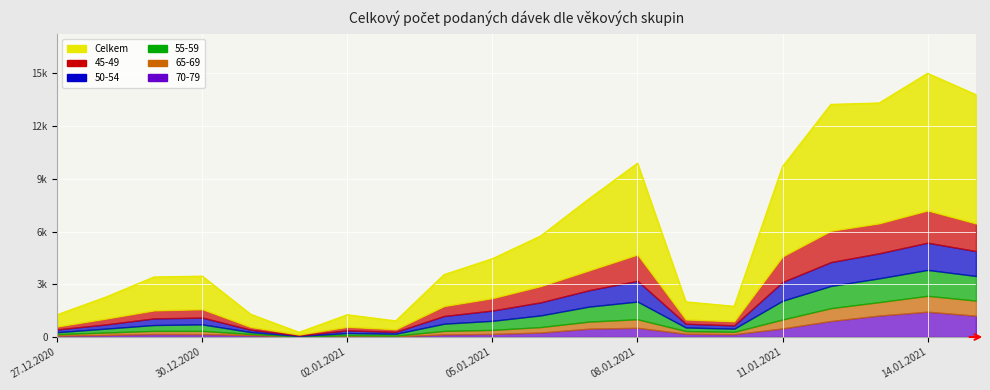

What is the sum of the 70-79 values at 13.01.2021 and 31.12.2020?

1349